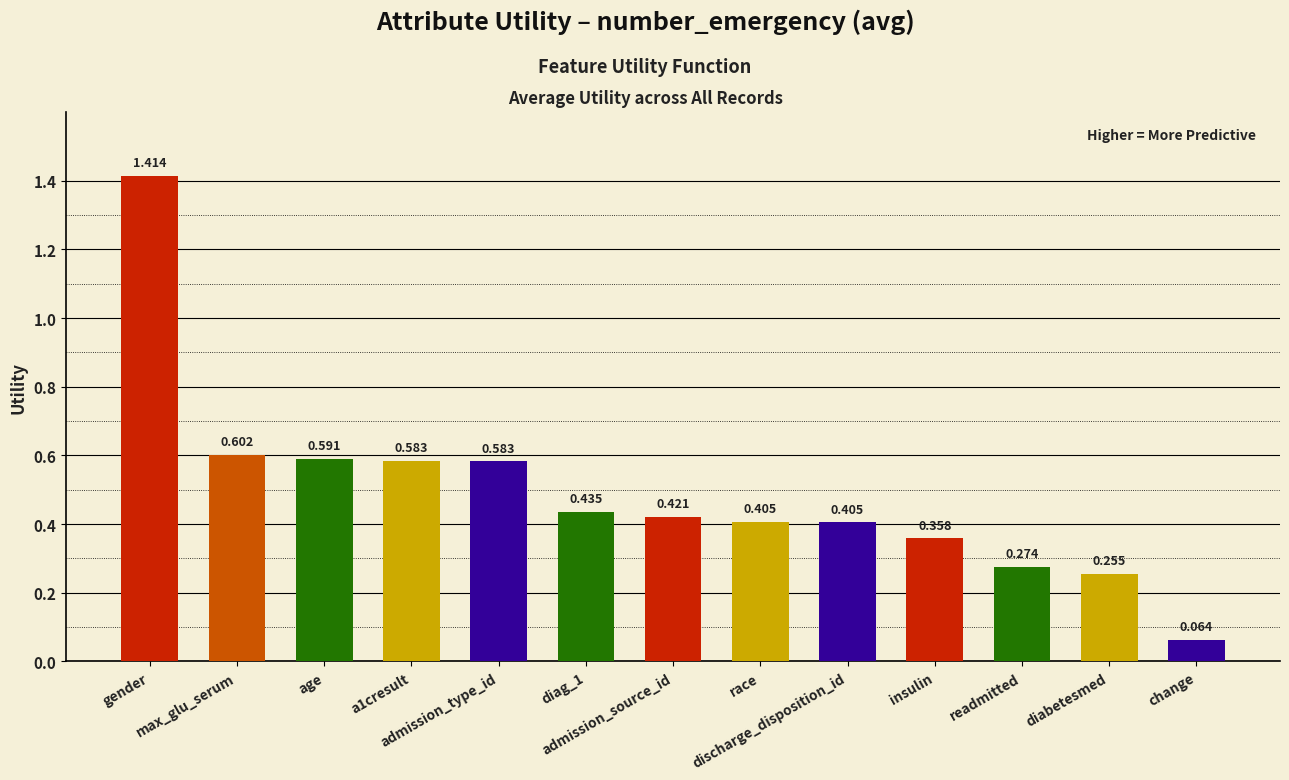

What is the label of the 7th bar from the left?

admission_source_id